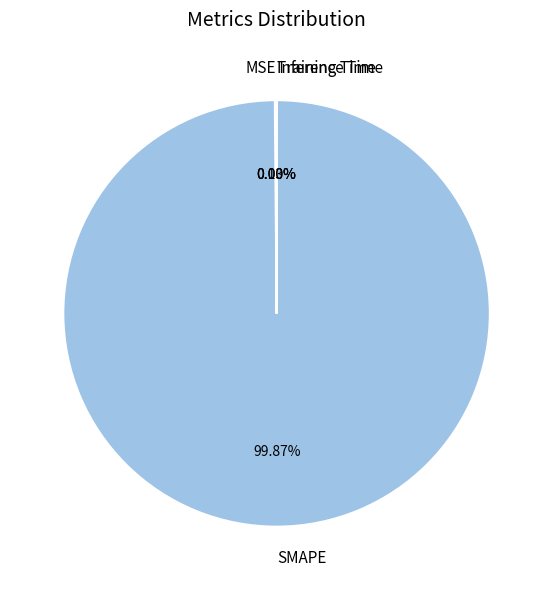

The SMAPE slice represents 100% of the pie. True or false?

True